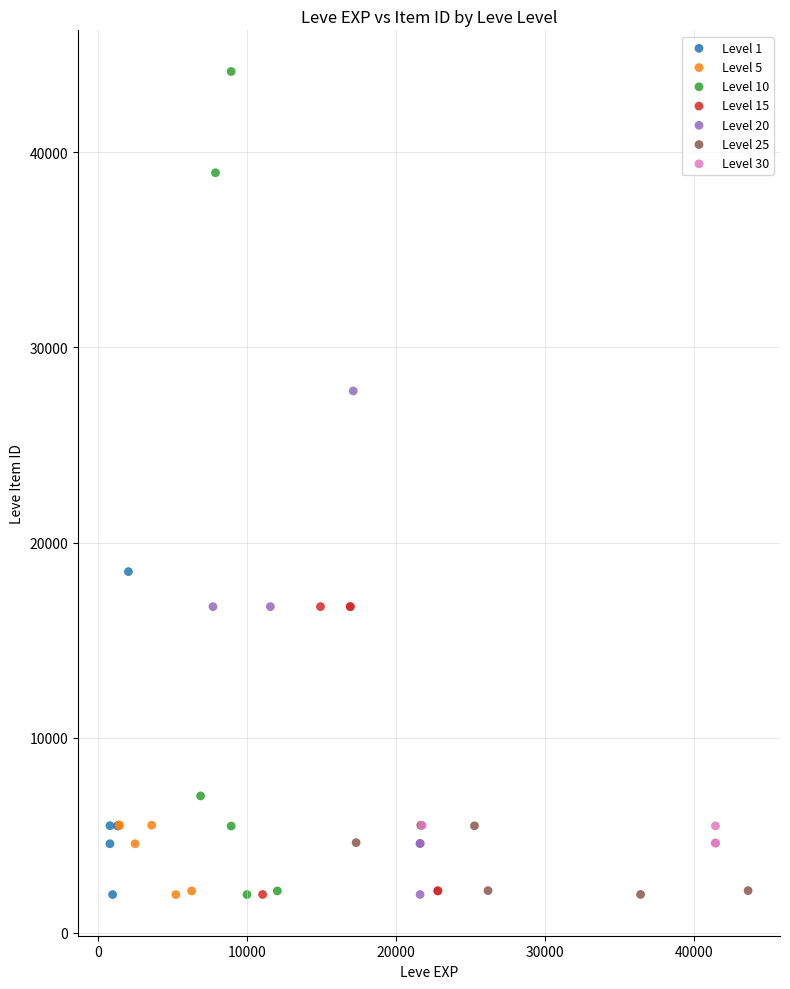

Which series contains the highest Y value?

Level 10